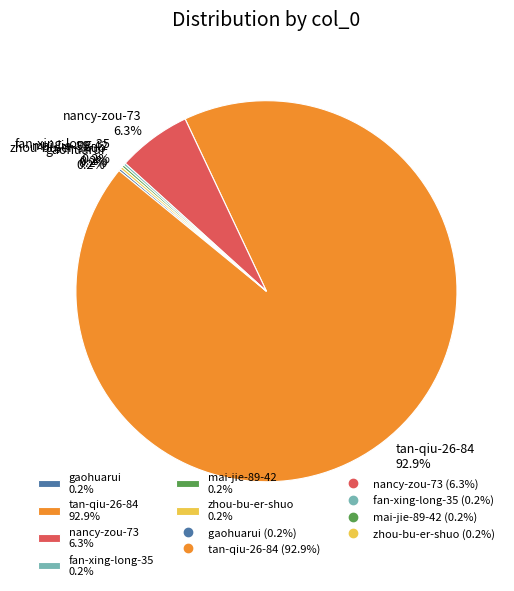

Is there any slice that represents more than half of the pie?

Yes